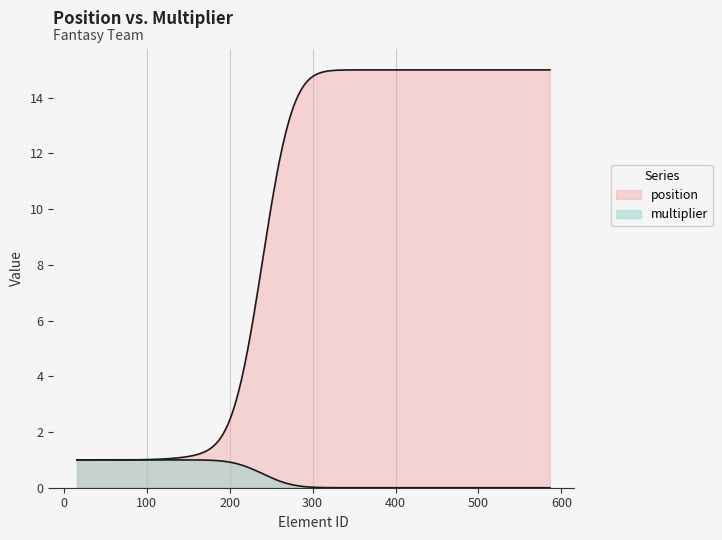

What is the sum of all multiplier values?

12